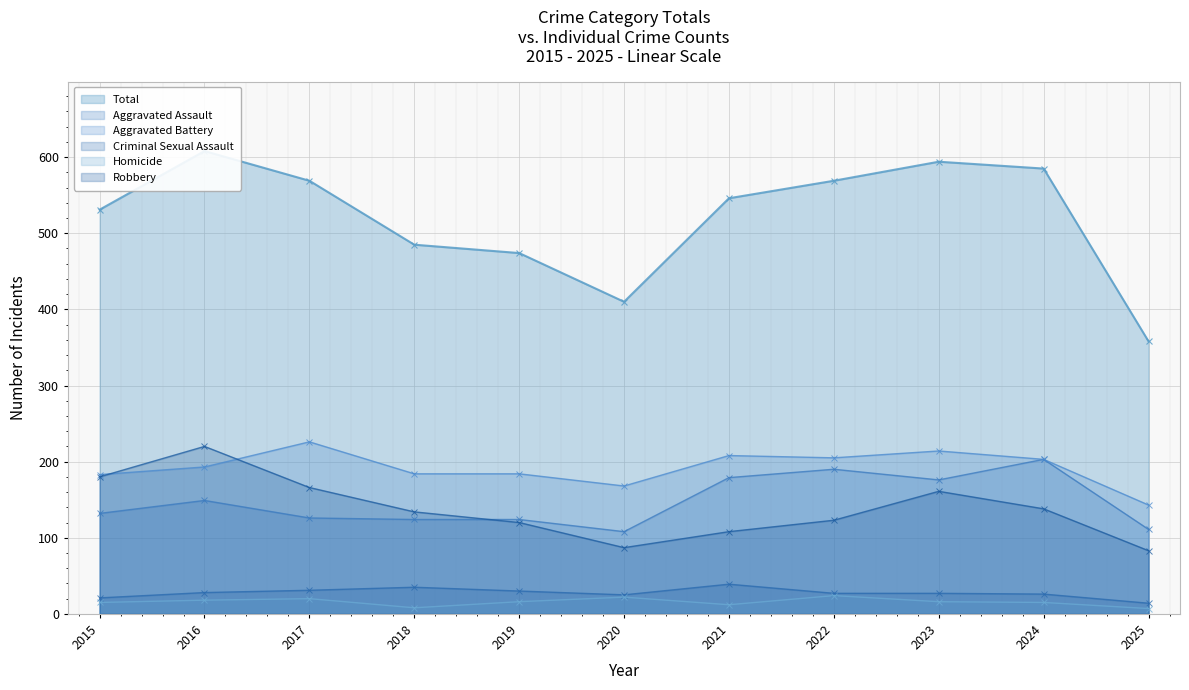

True or false: Total and Criminal Sexual Assault cross at least once.

False